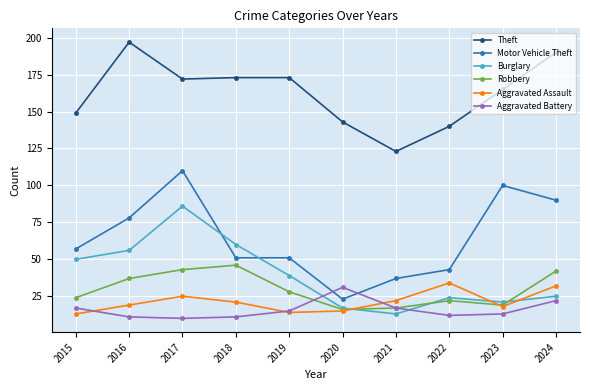

What is the average value of the Motor Vehicle Theft series?

64